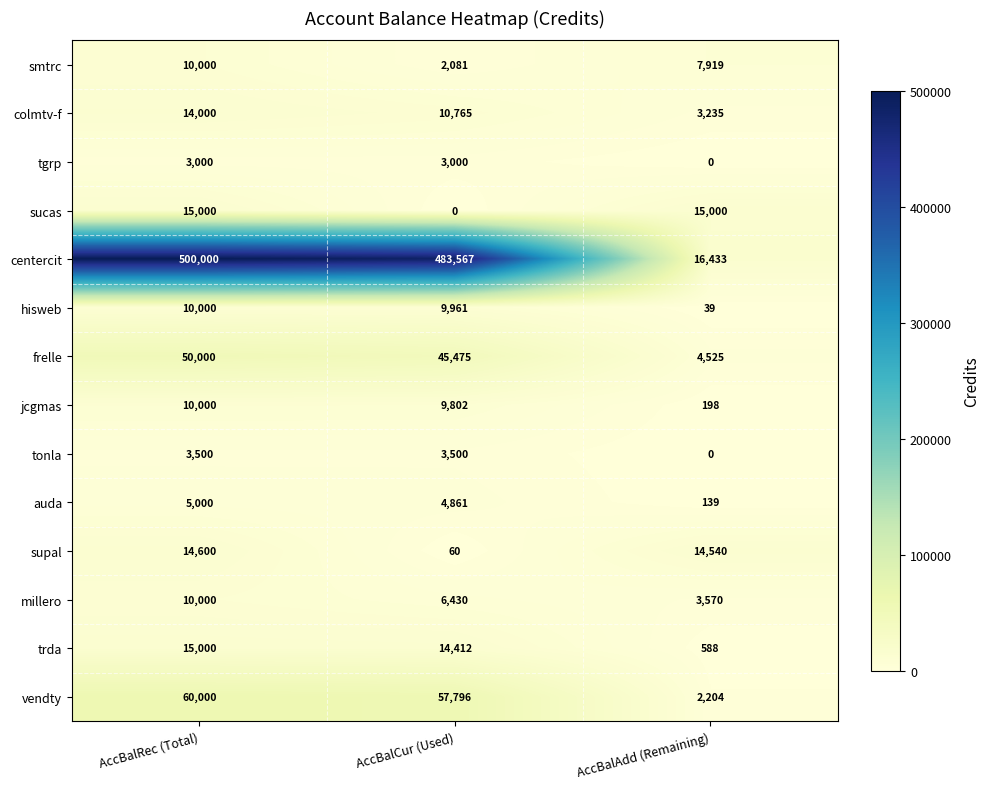

At which label does centercit reach its minimum?

AccBalAdd (Remaining)